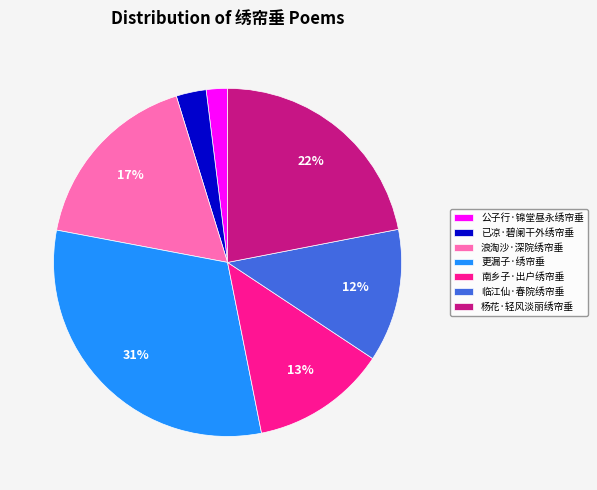

Which category has the smallest portion of the pie?

公子行·锦堂昼永绣帘垂